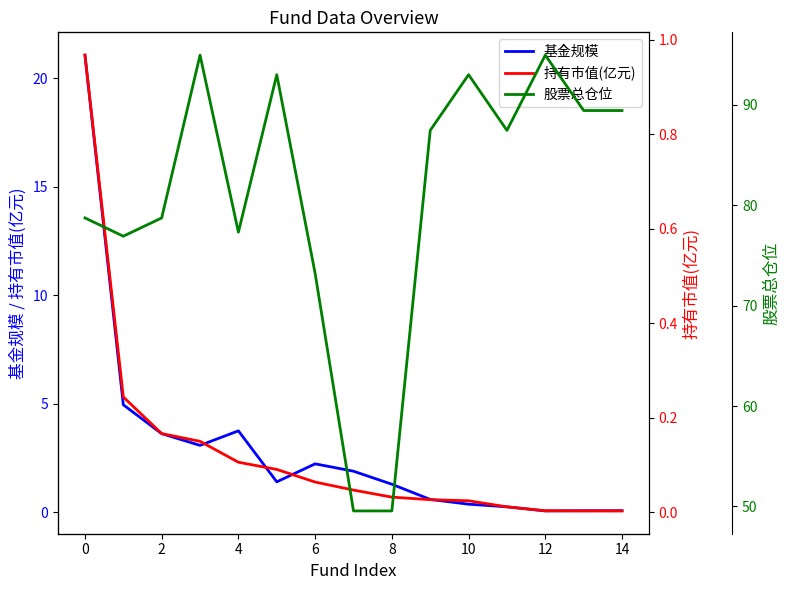

True or false: 持有市值(亿元) and 基金规模 intersect in this chart.

False